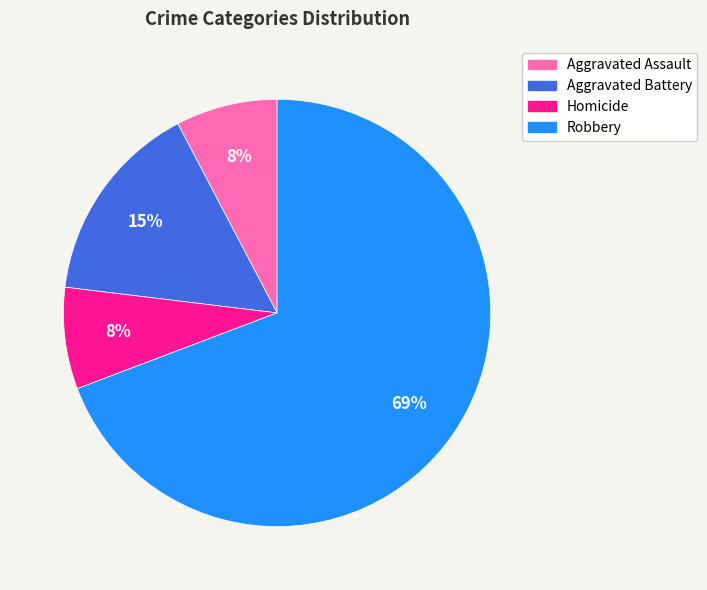

Is there a majority slice in this chart?

Yes